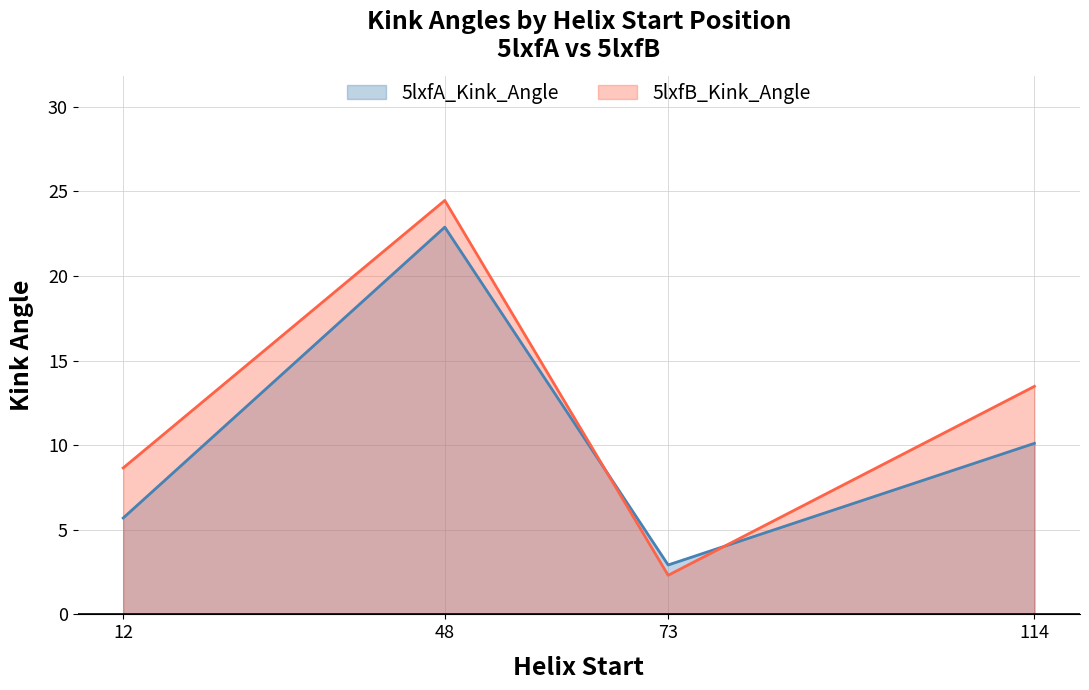

Read the 5lxfB_Kink_Angle value at 12.

8.7